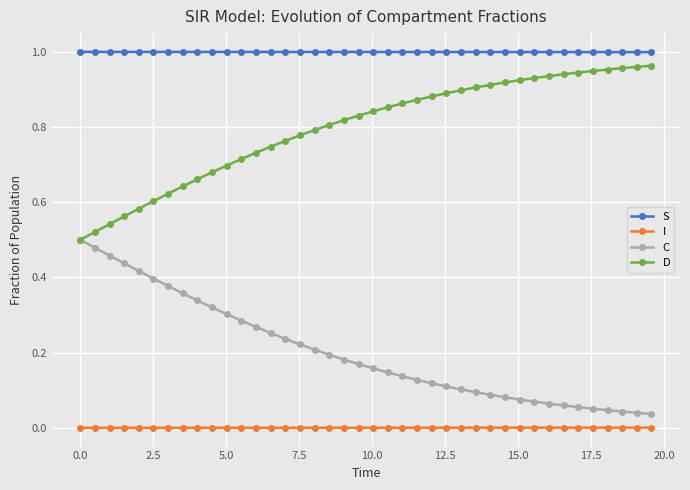

Rank the series by their average value, from highest to lowest.

S, D, C, I